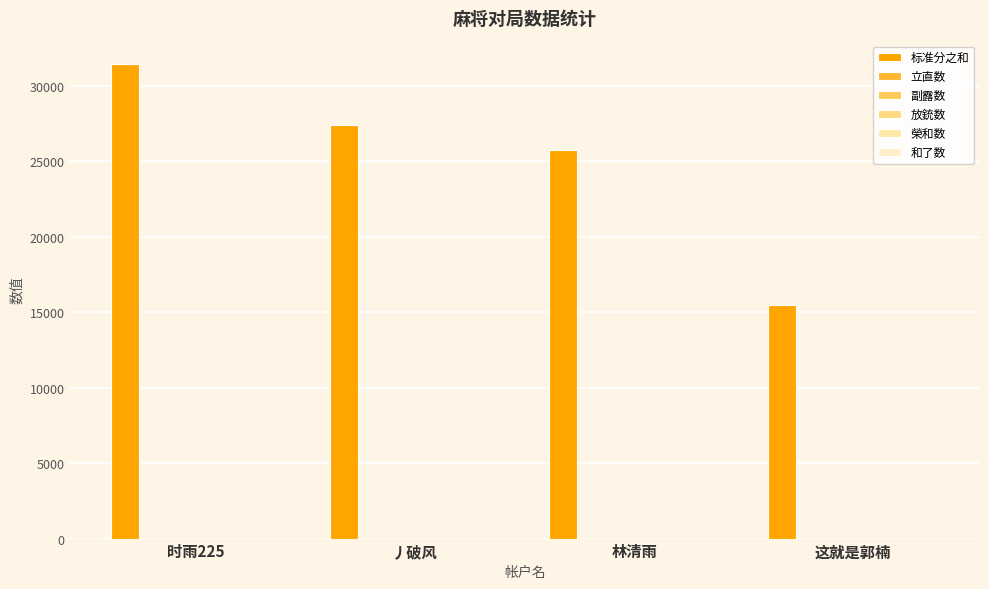

Between 林清雨 and 时雨225, which is larger?

时雨225